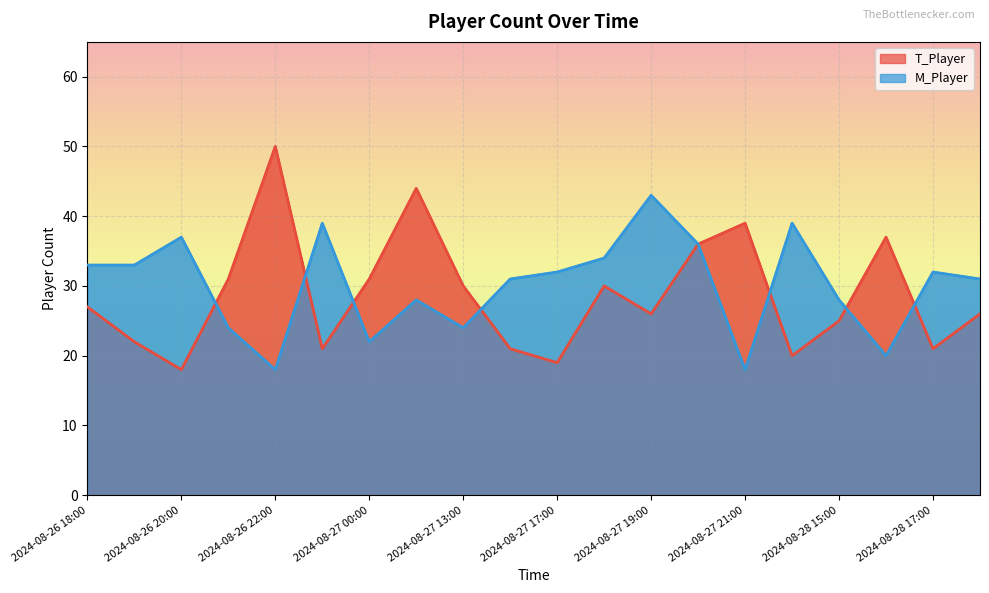

The T_Player series shows 31 at 2024-08-26 21:00. True or false?

True